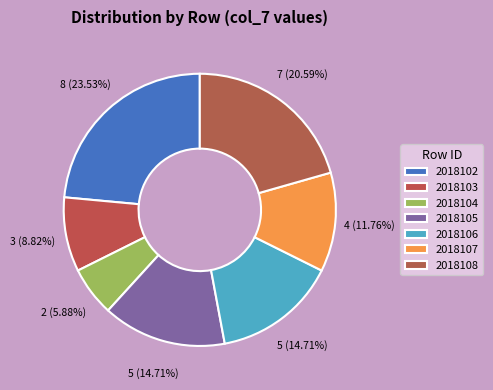

Is the sum of 2018108 and 2018107 greater than half?

No